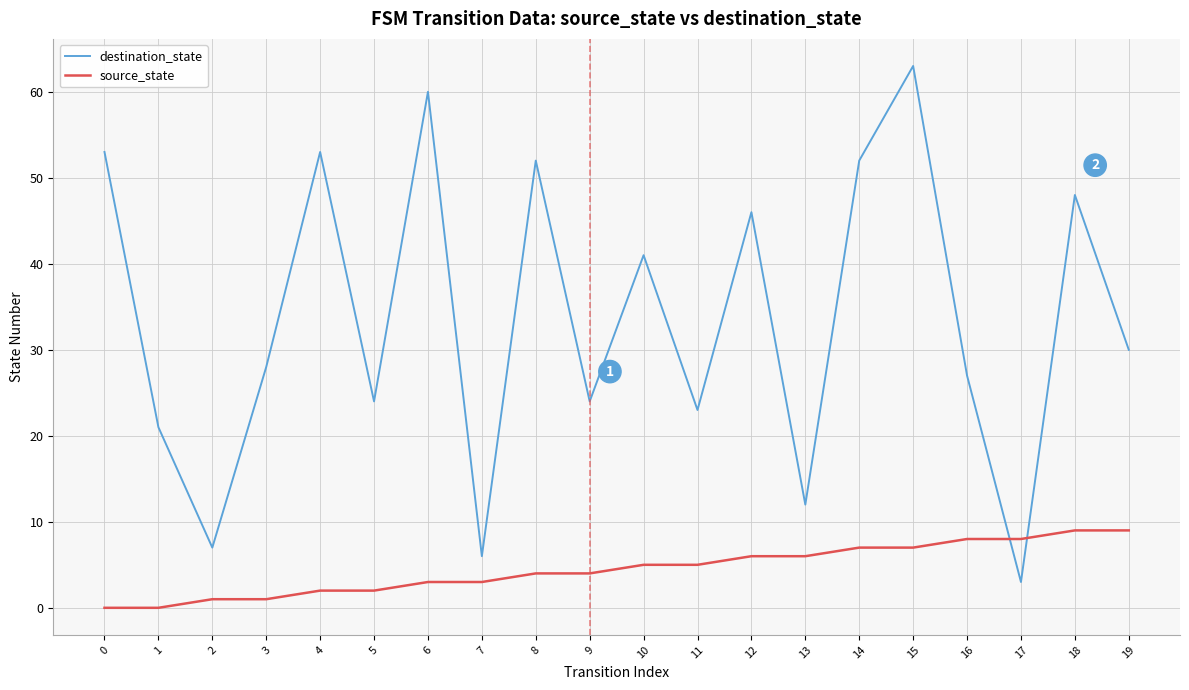

Does the chart display data point markers on the line(s)?

No